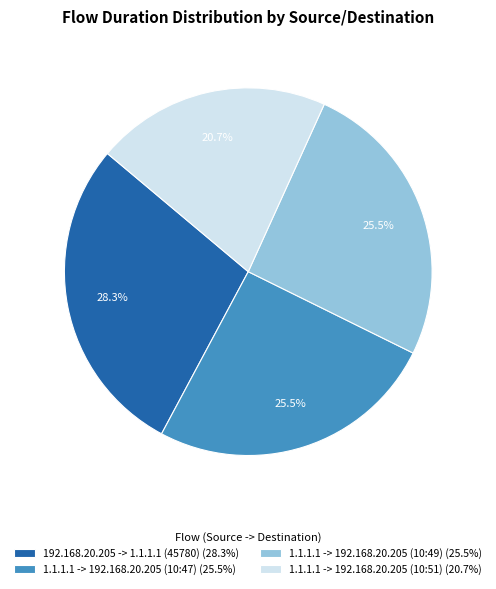

To the nearest percent, what is the difference between the 1.1.1.1 -> 192.168.20.205 (10:51) and 1.1.1.1 -> 192.168.20.205 (10:47) slice percentages?

5%